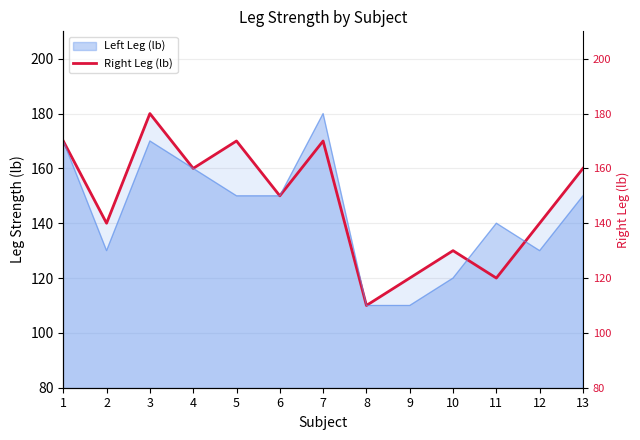

Is it true that the value at 5 is 270?

False